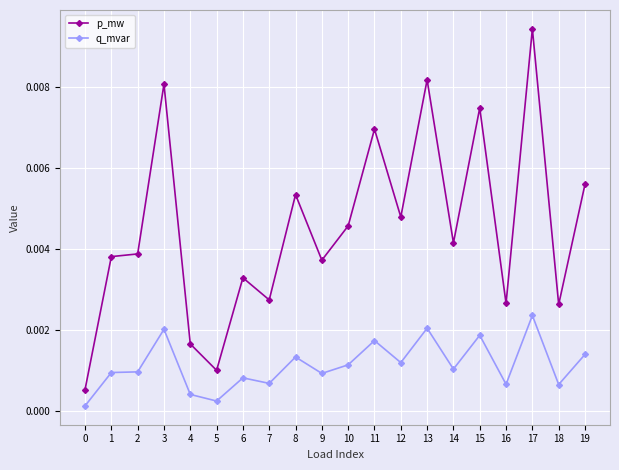

True or false: q_mvar and p_mw cross at least once.

False